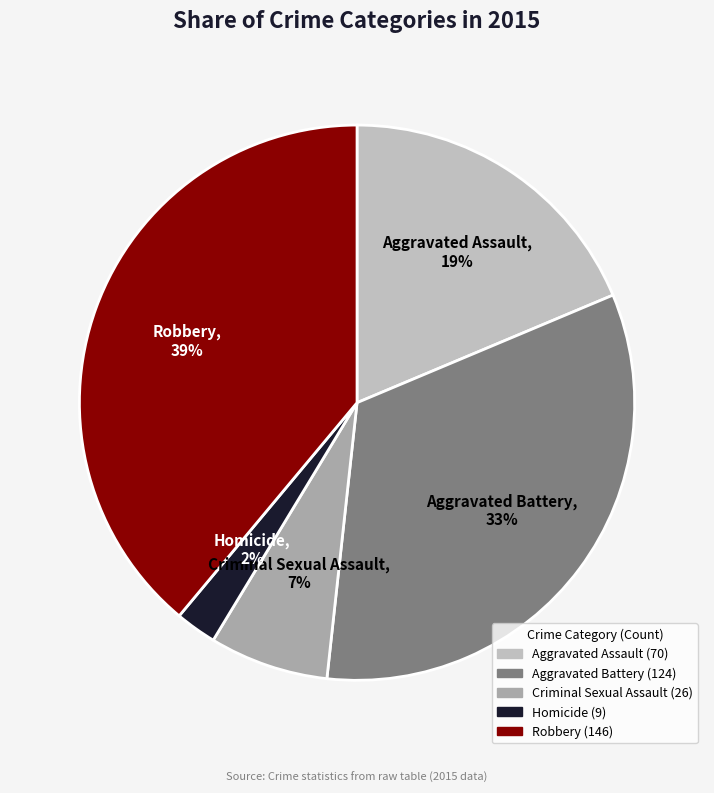

To the nearest percent, what is the difference between the largest and smallest slice percentages?

37%